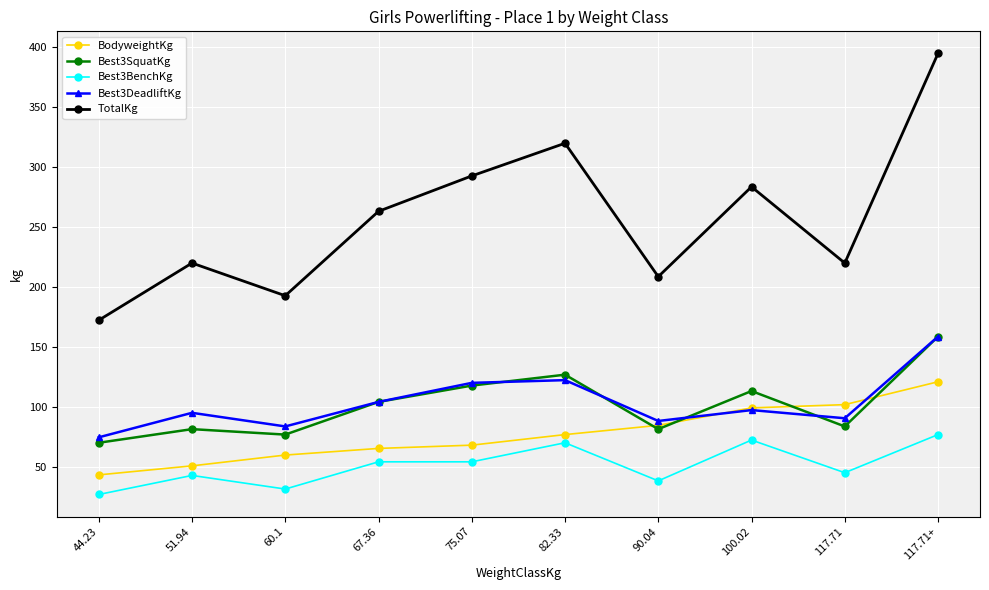

Which series has the largest range (max minus min)?

TotalKg